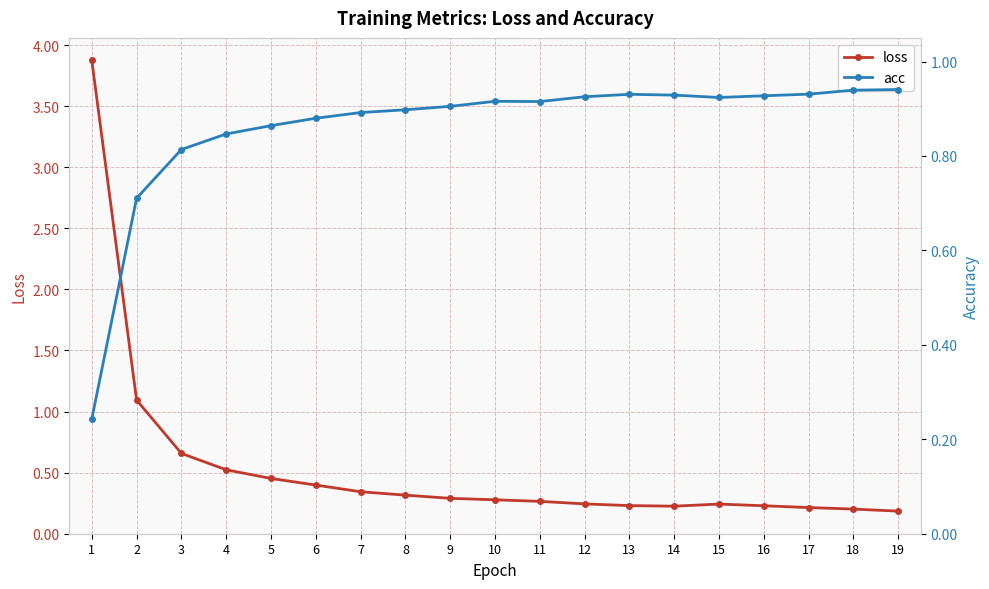

Which series changed the most between 10 and 14?

loss